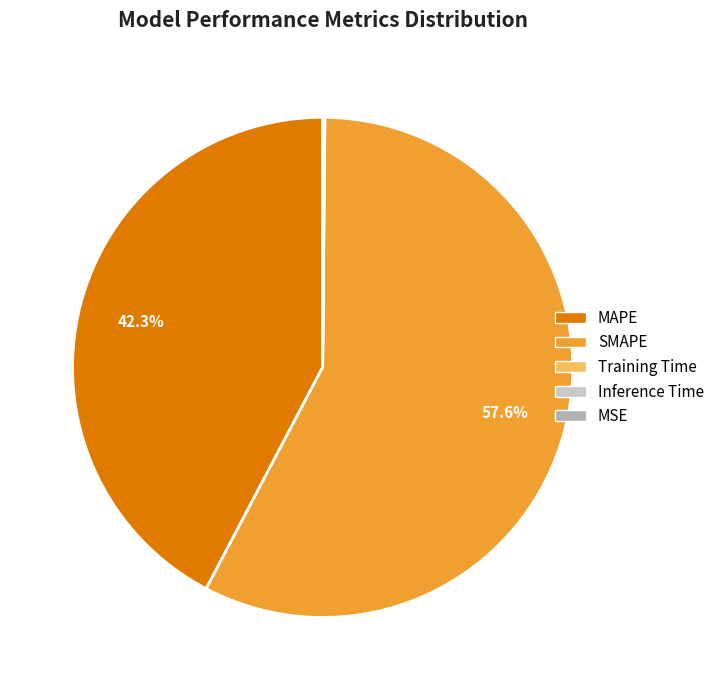

Does SMAPE account for over 50% of the chart?

Yes